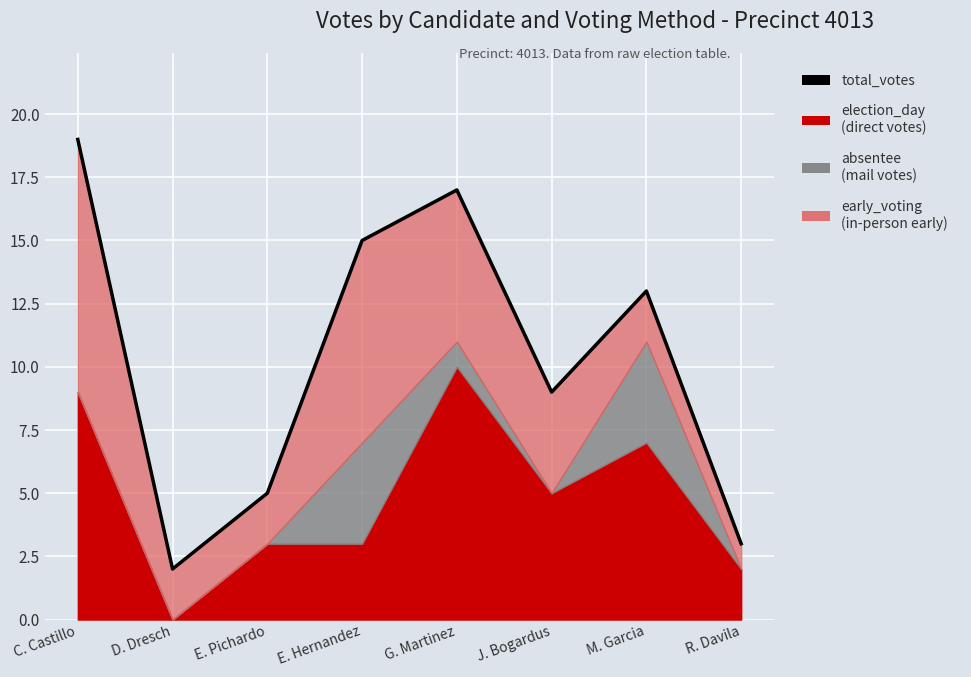

At which category does the data reach its first local valley?

D. Dresch